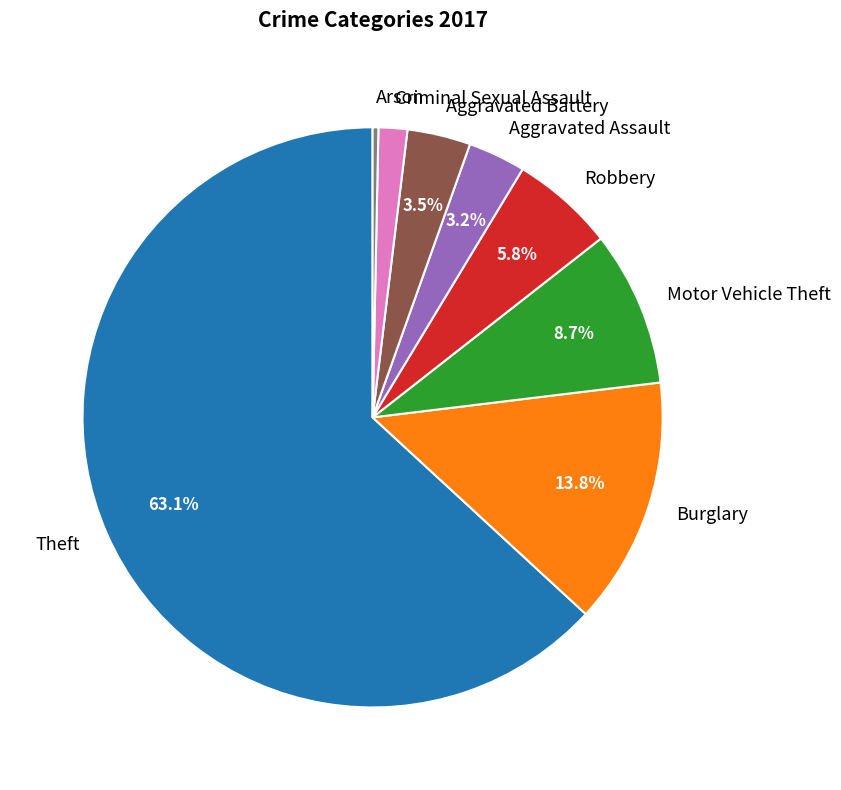

Approximately how many times larger is the value at Robbery compared to Theft?

0.1